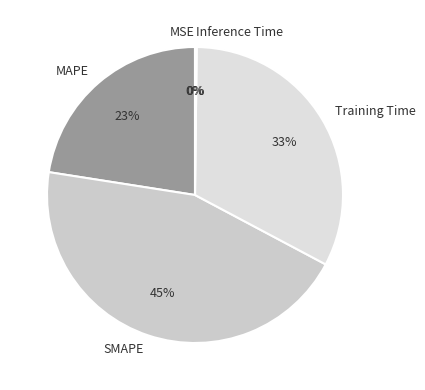

Is the sum of SMAPE and Training Time greater than half?

Yes